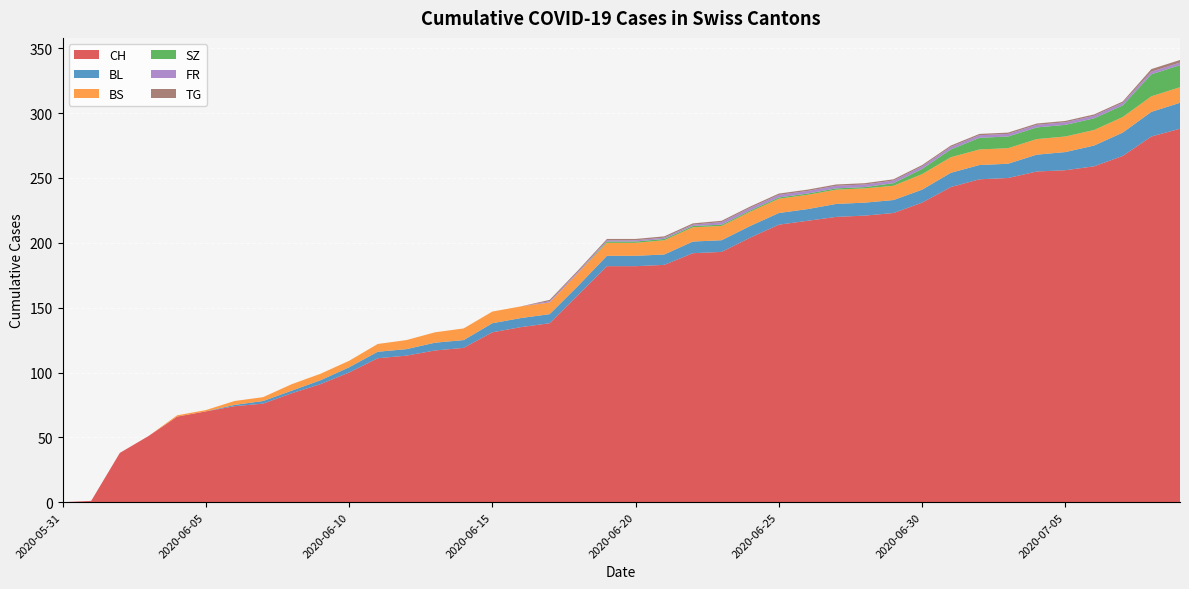

Reading right to left, what are all the values shown in this chart?

CH: 2020-07-09=288	2020-07-08=282	2020-07-07=267	2020-07-06=259	2020-07-05=256	2020-07-04=255	2020-07-03=250	2020-07-02=249	2020-07-01=243	2020-06-30=231	2020-06-29=223	2020-06-28=221	2020-06-27=220	2020-06-26=217	2020-06-25=214	2020-06-24=204	2020-06-23=193	2020-06-22=192	2020-06-21=183	2020-06-20=182	2020-06-19=182	2020-06-18=160	2020-06-17=138	2020-06-16=135	2020-06-15=131	2020-06-14=119	2020-06-13=117	2020-06-12=113	2020-06-11=111	2020-06-10=100	2020-06-09=91	2020-06-08=84	2020-06-07=76	2020-06-06=74	2020-06-05=70	2020-06-04=66	2020-06-03=51	2020-06-02=38	2020-06-01=1	2020-05-31=0
BL: 2020-07-09=20	2020-07-08=19	2020-07-07=18	2020-07-06=16	2020-07-05=14	2020-07-04=13	2020-07-03=11	2020-07-02=11	2020-07-01=11	2020-06-30=10	2020-06-29=10	2020-06-28=10	2020-06-27=10	2020-06-26=9	2020-06-25=9	2020-06-24=9	2020-06-23=9	2020-06-22=9	2020-06-21=8	2020-06-20=8	2020-06-19=8	2020-06-18=7	2020-06-17=7	2020-06-16=7	2020-06-15=7	2020-06-14=6	2020-06-13=6	2020-06-12=5	2020-06-11=5	2020-06-10=4	2020-06-09=3	2020-06-08=2	2020-06-07=2	2020-06-06=1	2020-06-05=0	2020-06-04=0	2020-06-03=0	2020-06-02=0	2020-06-01=0	2020-05-31=0
BS: 2020-07-09=12	2020-07-08=12	2020-07-07=12	2020-07-06=12	2020-07-05=12	2020-07-04=12	2020-07-03=12	2020-07-02=12	2020-07-01=12	2020-06-30=12	2020-06-29=11	2020-06-28=11	2020-06-27=11	2020-06-26=11	2020-06-25=11	2020-06-24=11	2020-06-23=11	2020-06-22=11	2020-06-21=11	2020-06-20=10	2020-06-19=10	2020-06-18=10	2020-06-17=9	2020-06-16=9	2020-06-15=9	2020-06-14=9	2020-06-13=8	2020-06-12=7	2020-06-11=6	2020-06-10=5	2020-06-09=5	2020-06-08=5	2020-06-07=3	2020-06-06=3	2020-06-05=1	2020-06-04=1	2020-06-03=0	2020-06-02=0	2020-06-01=0	2020-05-31=0
SZ: 2020-07-09=17	2020-07-08=17	2020-07-07=9	2020-07-06=9	2020-07-05=9	2020-07-04=9	2020-07-03=9	2020-07-02=9	2020-07-01=6	2020-06-30=4	2020-06-29=2	2020-06-28=1	2020-06-27=1	2020-06-26=1	2020-06-25=1	2020-06-24=1	2020-06-23=1	2020-06-22=1	2020-06-21=1	2020-06-20=1	2020-06-19=1	2020-06-18=0	2020-06-17=0	2020-06-16=0	2020-06-15=0	2020-06-14=0	2020-06-13=0	2020-06-12=0	2020-06-11=0	2020-06-10=0	2020-06-09=0	2020-06-08=0	2020-06-07=0	2020-06-06=0	2020-06-05=0	2020-06-04=0	2020-06-03=0	2020-06-02=0	2020-06-01=0	2020-05-31=0
FR: 2020-07-09=2	2020-07-08=2	2020-07-07=2	2020-07-06=2	2020-07-05=2	2020-07-04=2	2020-07-03=2	2020-07-02=2	2020-07-01=2	2020-06-30=2	2020-06-29=2	2020-06-28=2	2020-06-27=2	2020-06-26=2	2020-06-25=2	2020-06-24=2	2020-06-23=2	2020-06-22=1	2020-06-21=1	2020-06-20=1	2020-06-19=1	2020-06-18=1	2020-06-17=1	2020-06-16=0	2020-06-15=0	2020-06-14=0	2020-06-13=0	2020-06-12=0	2020-06-11=0	2020-06-10=0	2020-06-09=0	2020-06-08=0	2020-06-07=0	2020-06-06=0	2020-06-05=0	2020-06-04=0	2020-06-03=0	2020-06-02=0	2020-06-01=0	2020-05-31=0
TG: 2020-07-09=2	2020-07-08=2	2020-07-07=1	2020-07-06=1	2020-07-05=1	2020-07-04=1	2020-07-03=1	2020-07-02=1	2020-07-01=1	2020-06-30=1	2020-06-29=1	2020-06-28=1	2020-06-27=1	2020-06-26=1	2020-06-25=1	2020-06-24=1	2020-06-23=1	2020-06-22=1	2020-06-21=1	2020-06-20=1	2020-06-19=1	2020-06-18=1	2020-06-17=1	2020-06-16=0	2020-06-15=0	2020-06-14=0	2020-06-13=0	2020-06-12=0	2020-06-11=0	2020-06-10=0	2020-06-09=0	2020-06-08=0	2020-06-07=0	2020-06-06=0	2020-06-05=0	2020-06-04=0	2020-06-03=0	2020-06-02=0	2020-06-01=0	2020-05-31=0